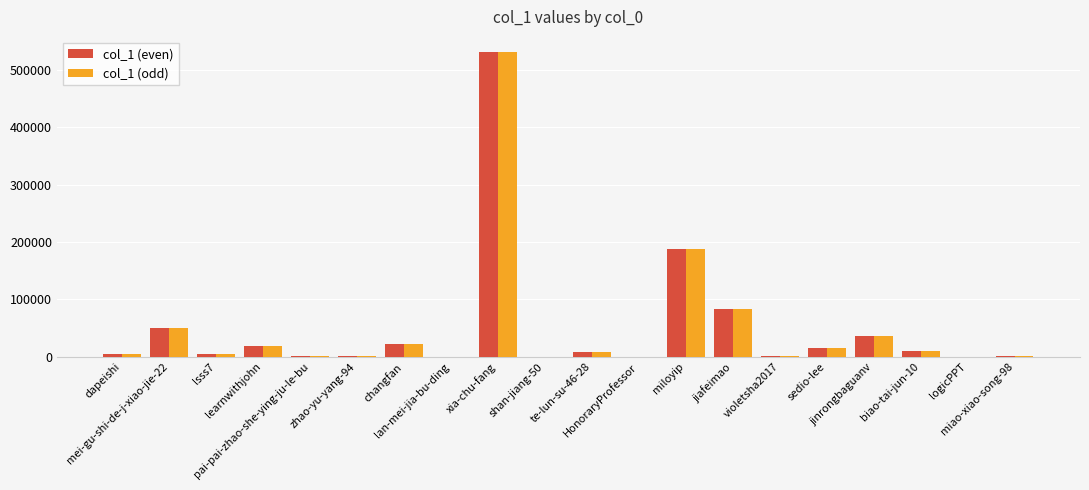

Reading right to left, transcribe all the data shown in this chart.

col_1 (even): 1827	133	10192	35655	15284	888	83989	187559	238	8823	340	531415	41	22124	419	1294	19186	4270	50492	4281
col_1 (odd): 1827	133	10192	35655	15284	888	83989	187559	238	8823	340	531415	41	22124	419	1294	19186	4270	50492	4281